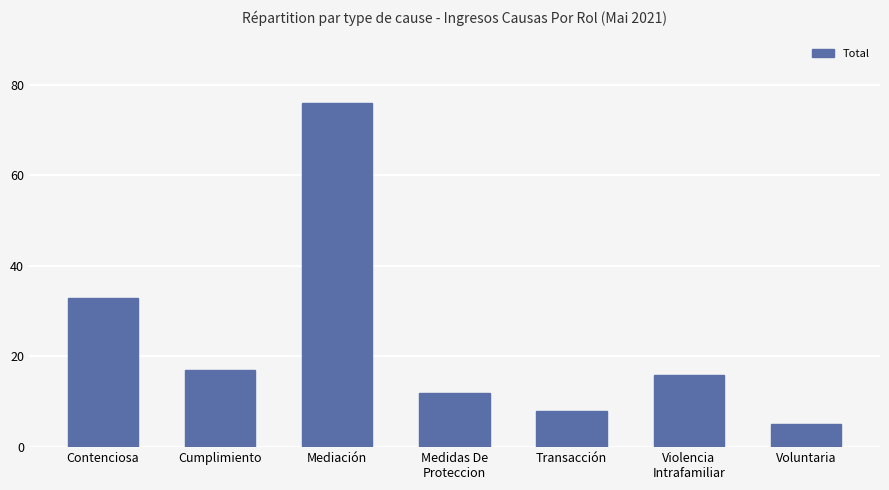

Between Violencia
Intrafamiliar and Voluntaria, which is larger?

Violencia
Intrafamiliar